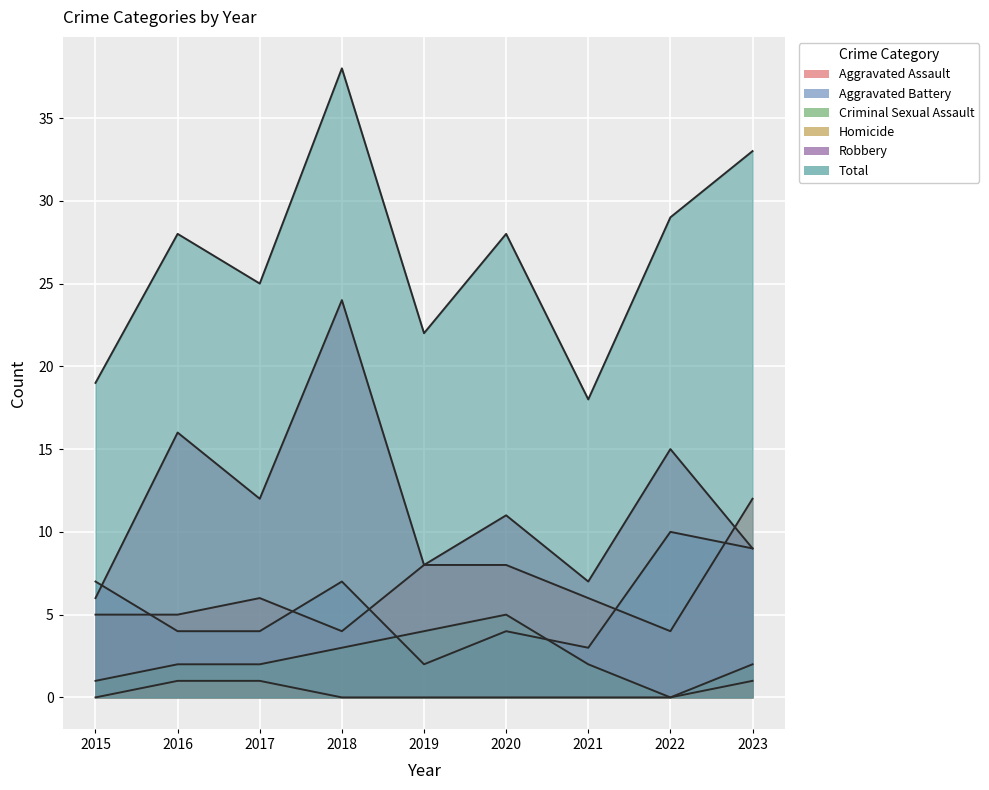

What is the difference between the maximum and second lowest values in the Aggravated Assault series?

8